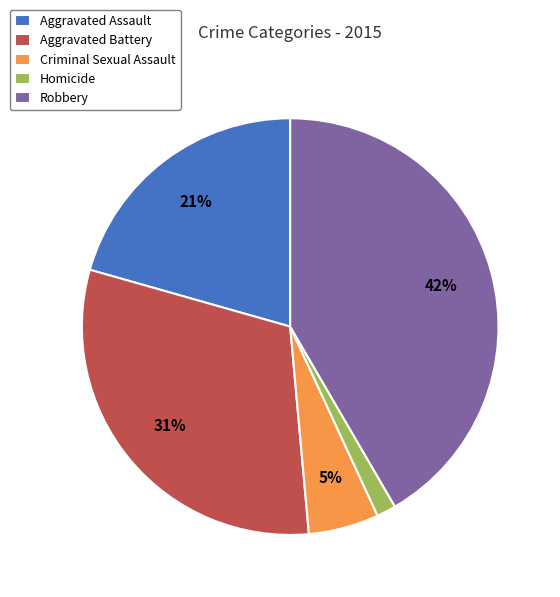

Rank the categories by value from highest to lowest.

Robbery, Aggravated Battery, Aggravated Assault, Criminal Sexual Assault, Homicide